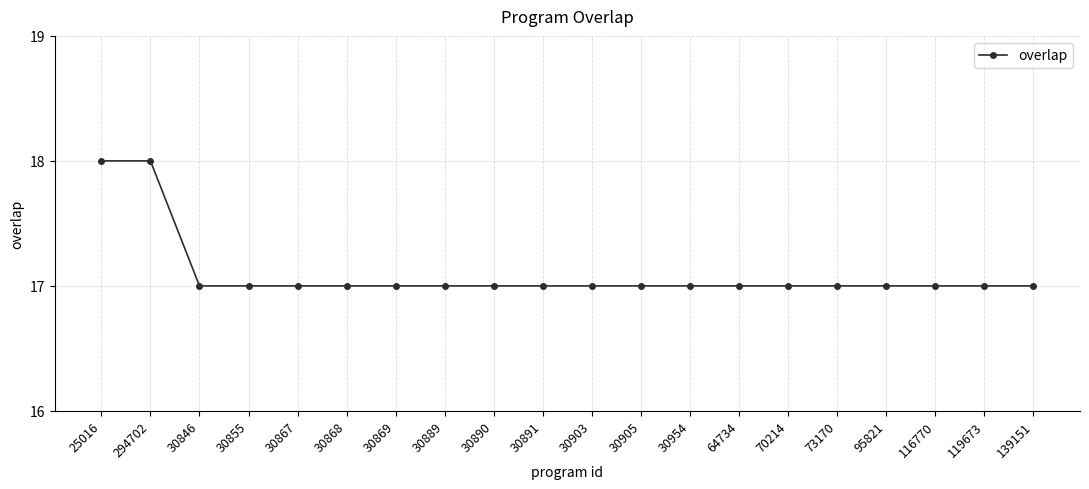

Is it true that the value at 25016 is 18?

True